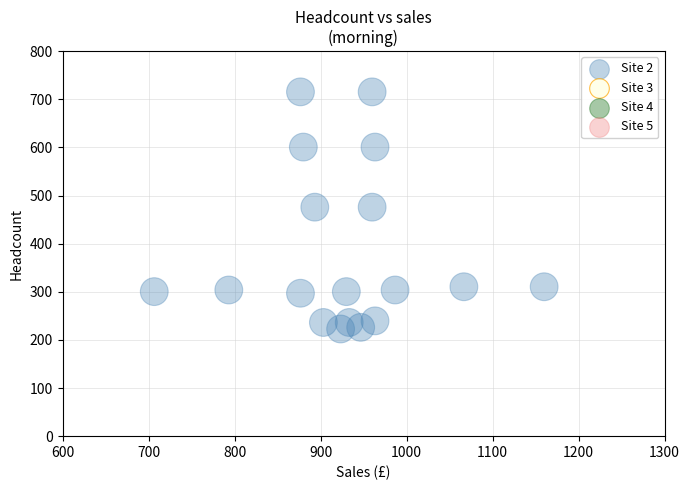

What is the range of X values (max minus min)?

453.3